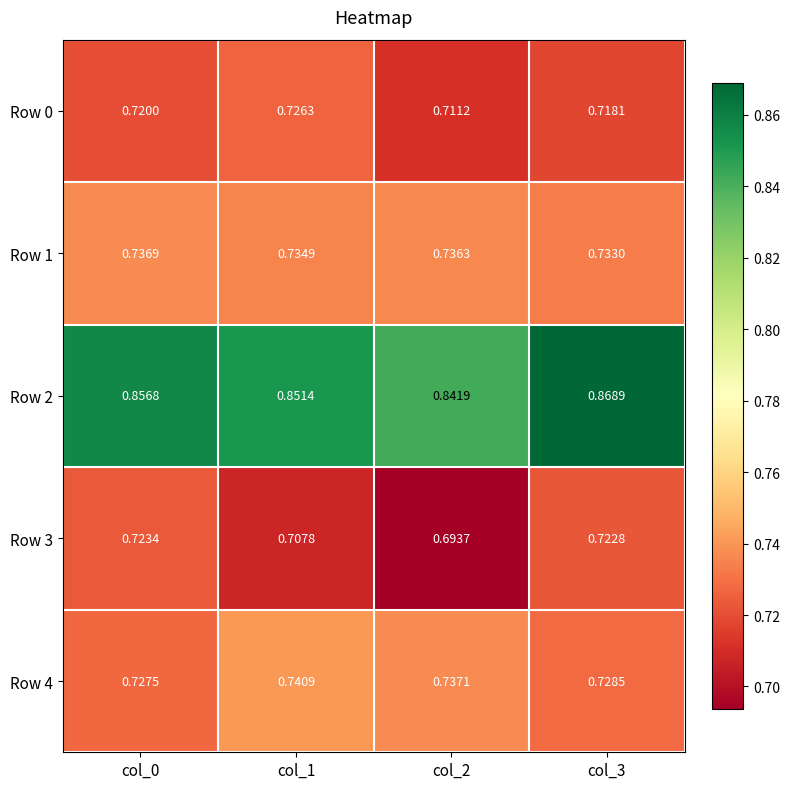

Rank the series by their maximum value, from lowest to highest.

Row 3, Row 0, Row 1, Row 4, Row 2